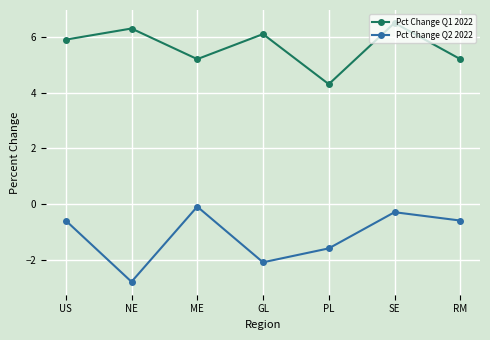

How many lines are shown in the chart?

2